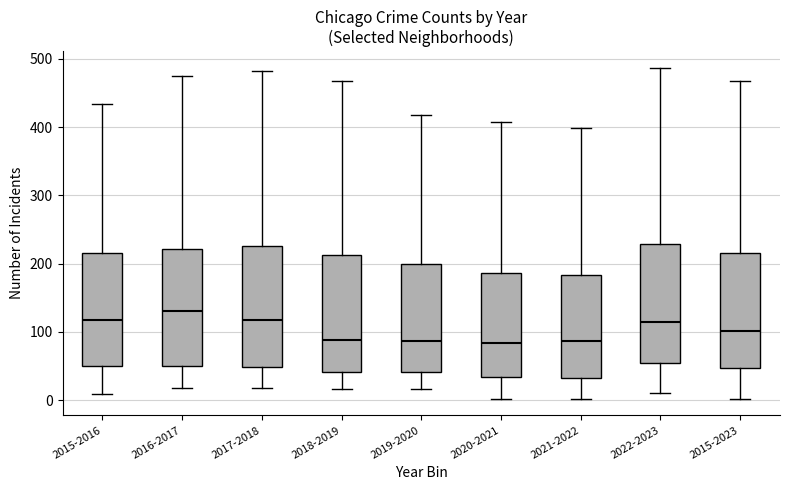

Where is the upper edge of the box for 2018-2019 on the y-axis? The values are not printed on the chart, so give them approximately, as read against the axis.

210